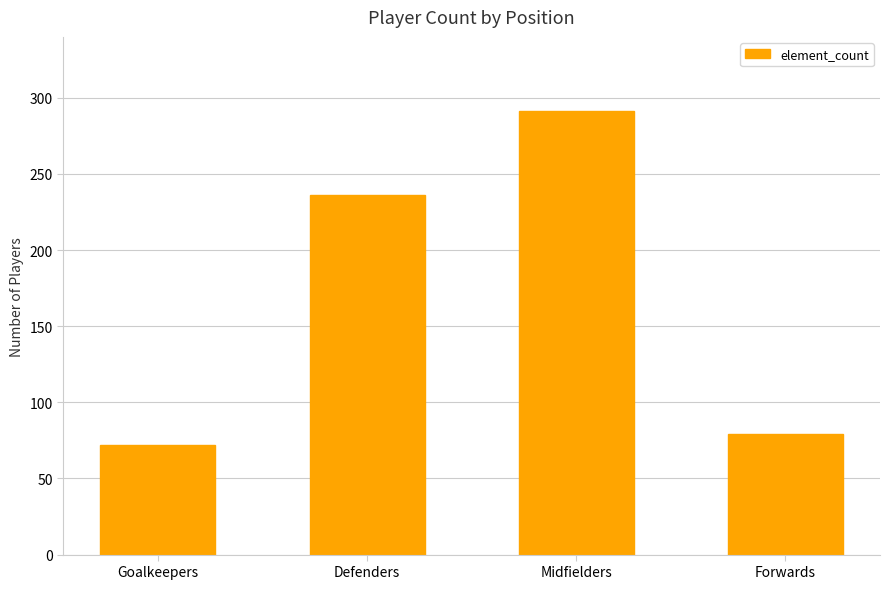

Reading right to left, list all the values displayed in this chart.

Forwards=79	Midfielders=291	Defenders=236	Goalkeepers=72